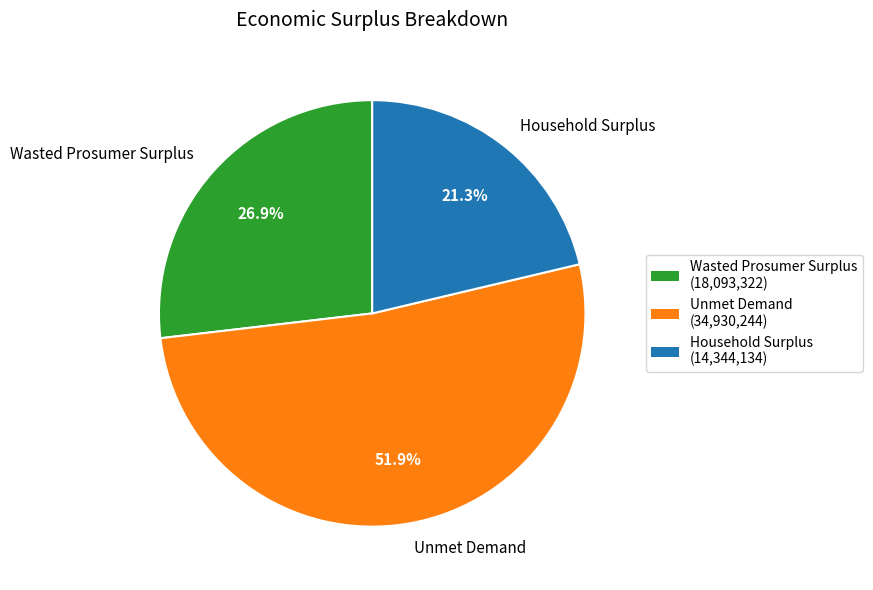

What is the largest slice in the pie chart?

Unmet Demand